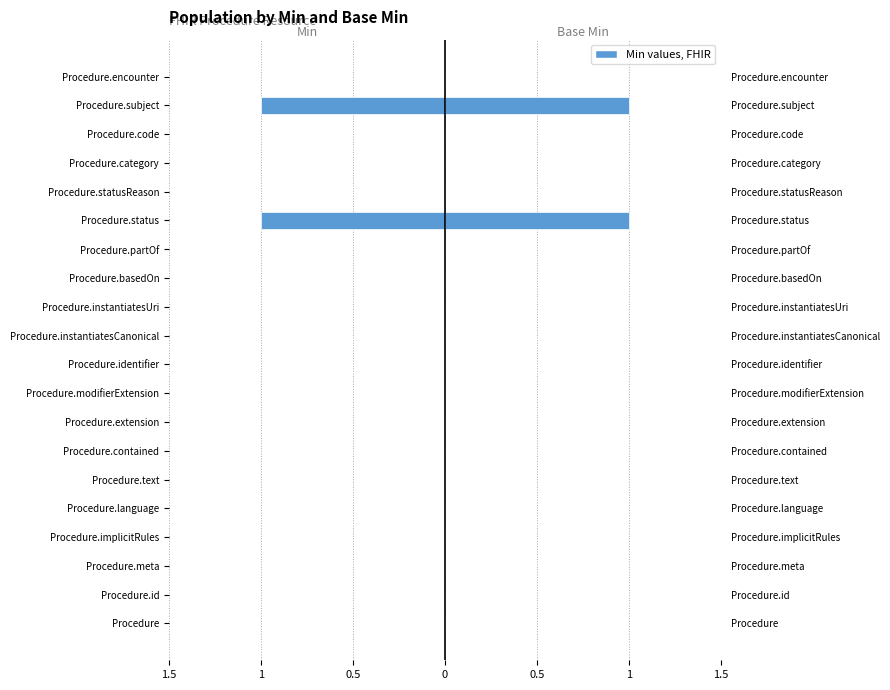

List the series in order of their overall mean, lowest first.

Min, Base Min